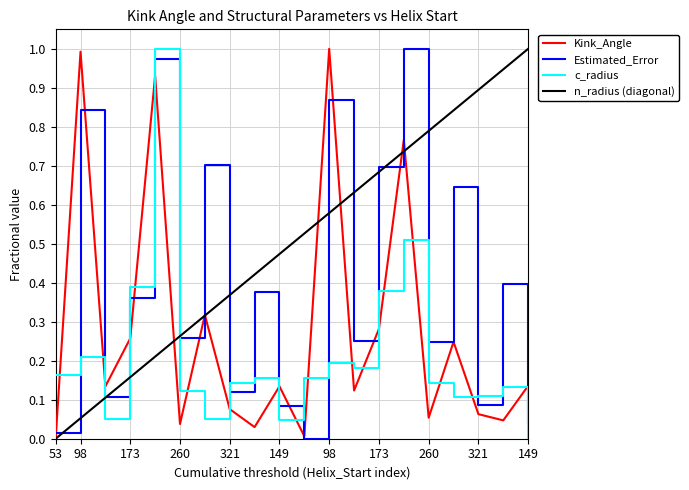

How many intersections are there between c_radius and n_radius (diagonal)?

3